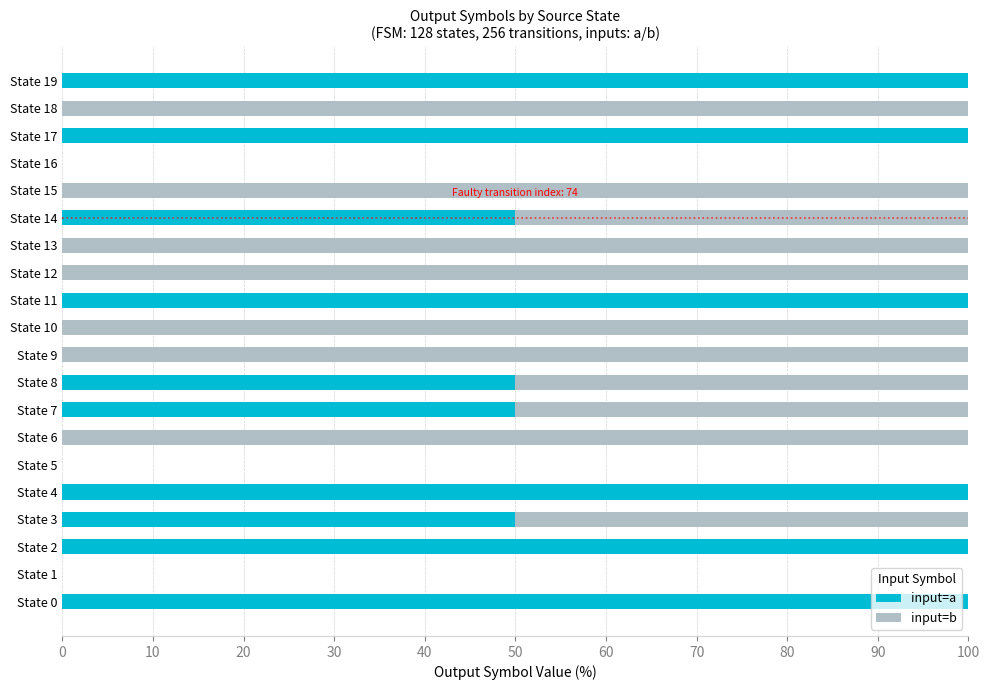

The value of input=a at State 4 is 180. True or false?

False